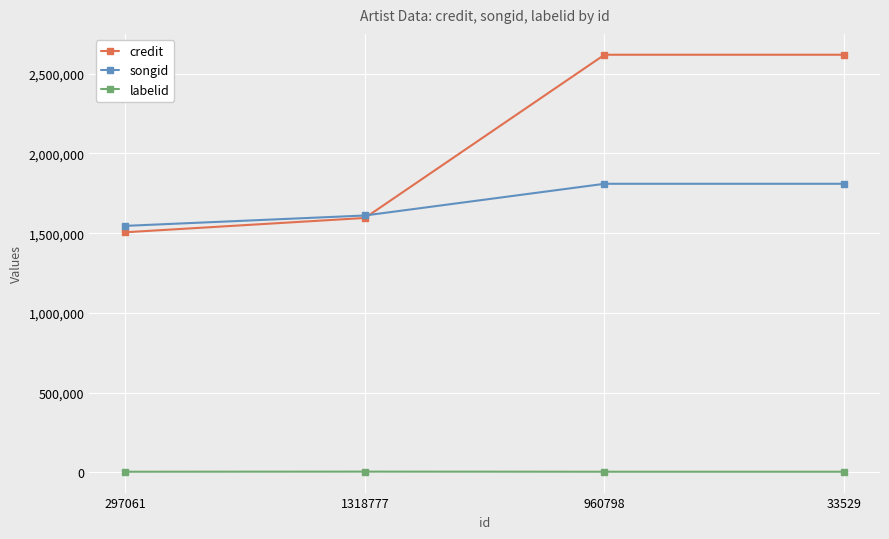

Which series has the largest total across all categories?

credit